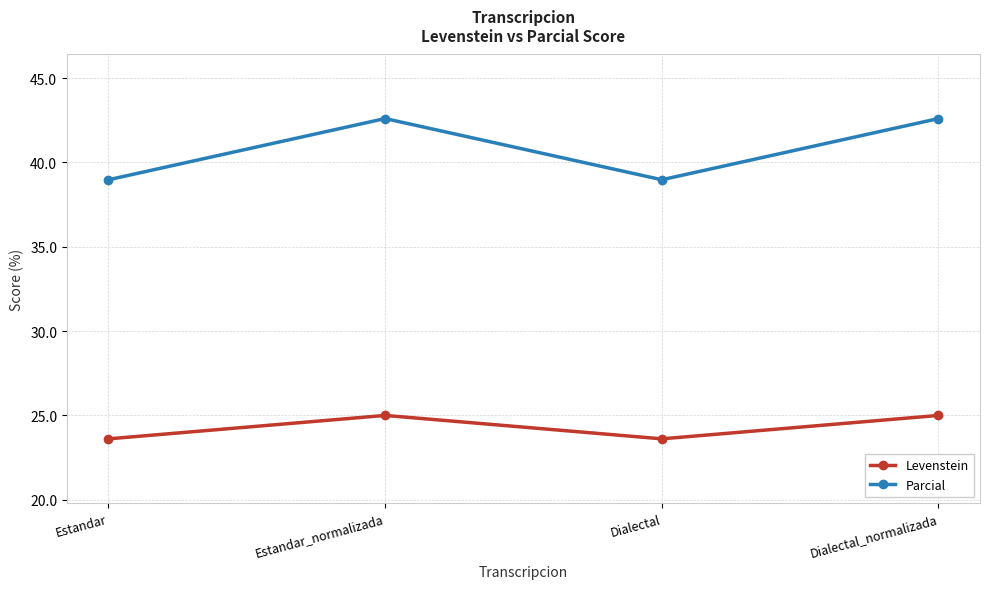

Reading left to right, transcribe all the data shown in this chart.

Levenstein: 23.6	25.0	23.6	25.0
Parcial: 39.0	42.6	39.0	42.6